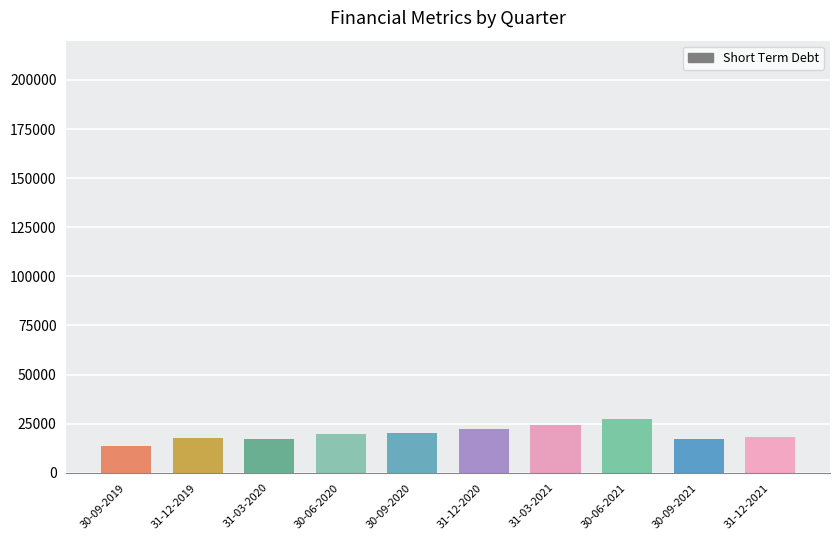

Count the number of categories in the chart.

10